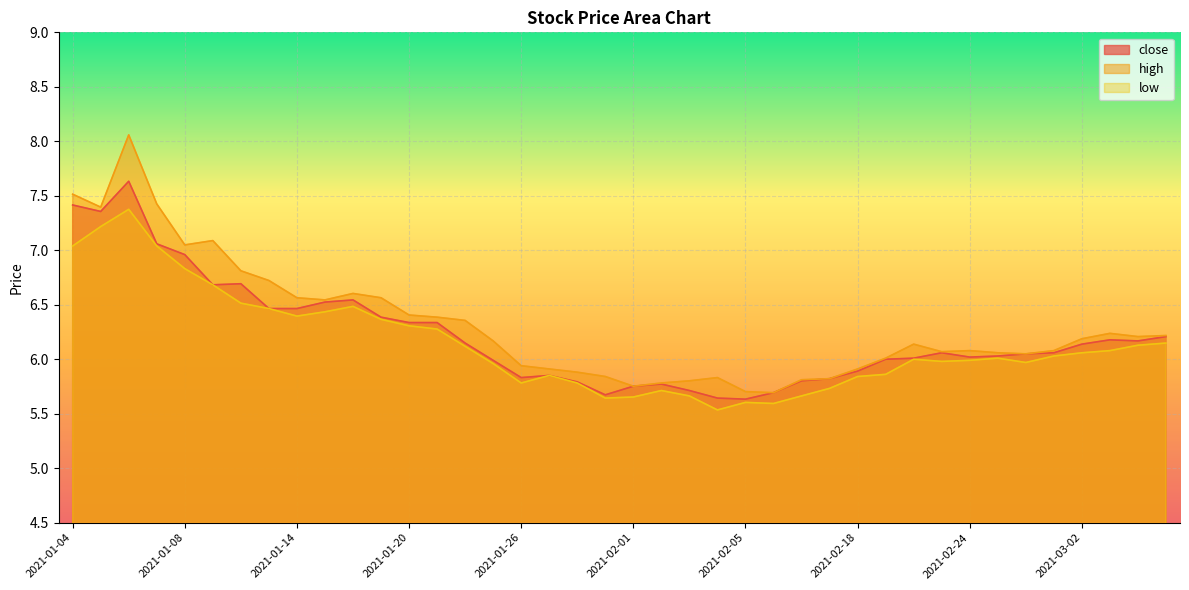

True or false: high has more than 1 interior local peaks.

True